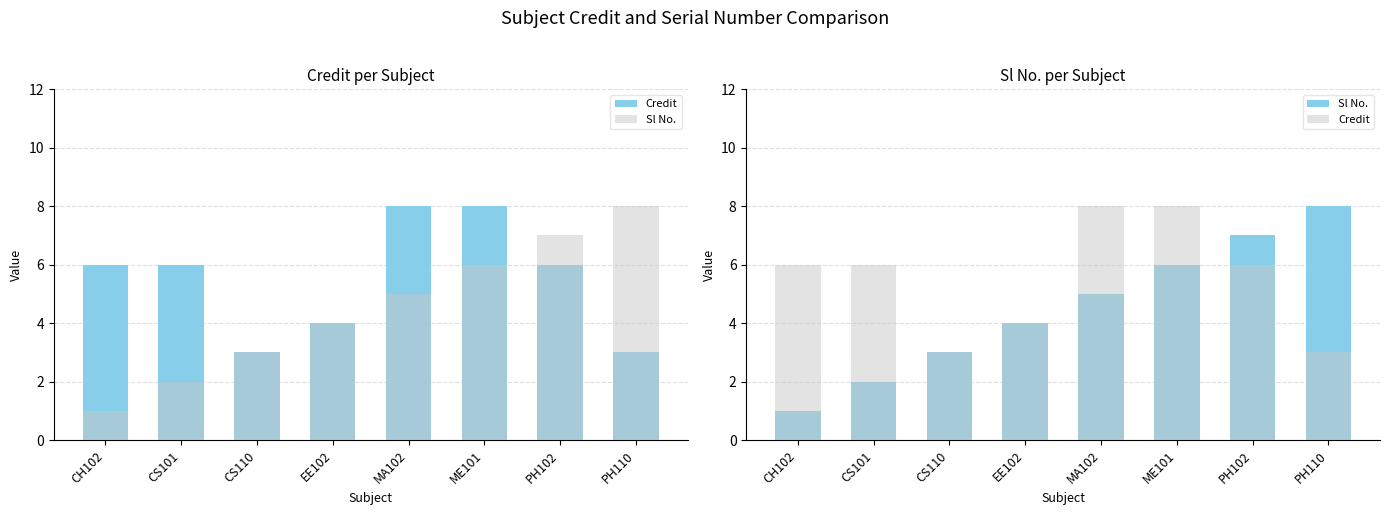

Between CH102 and PH110, which series saw the biggest shift?

Sl No.